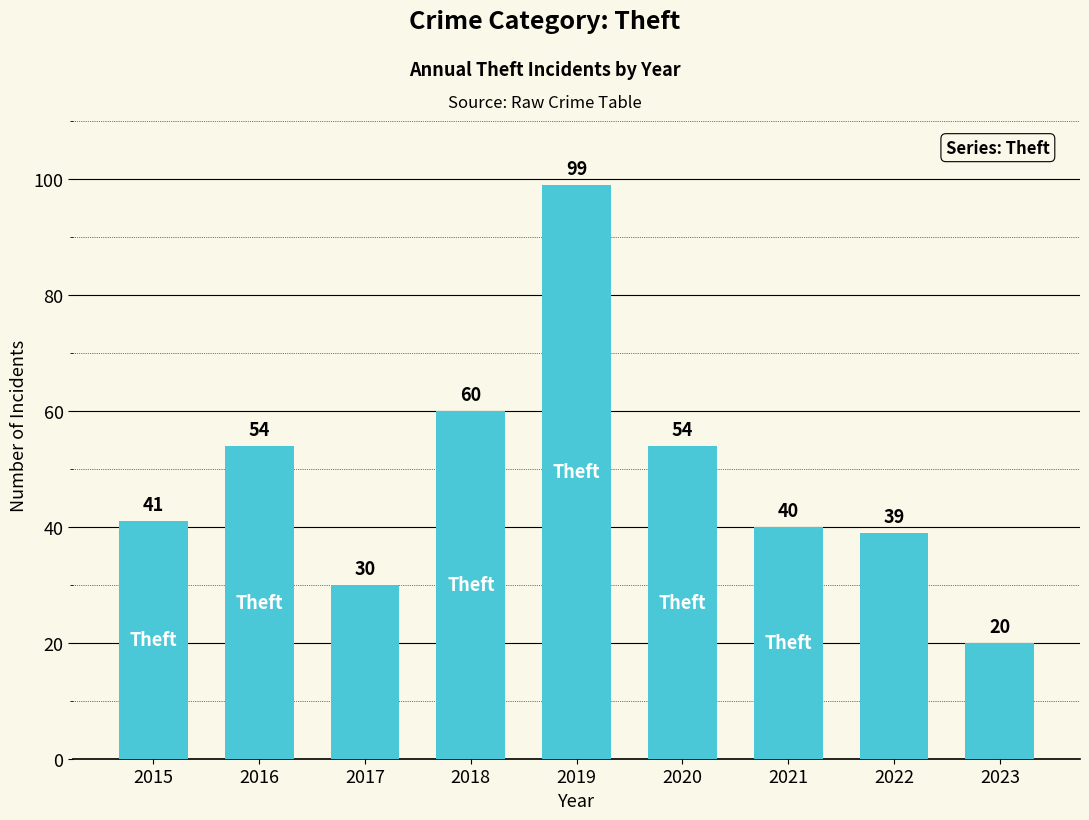

What is the difference between the second highest and minimum values?

40